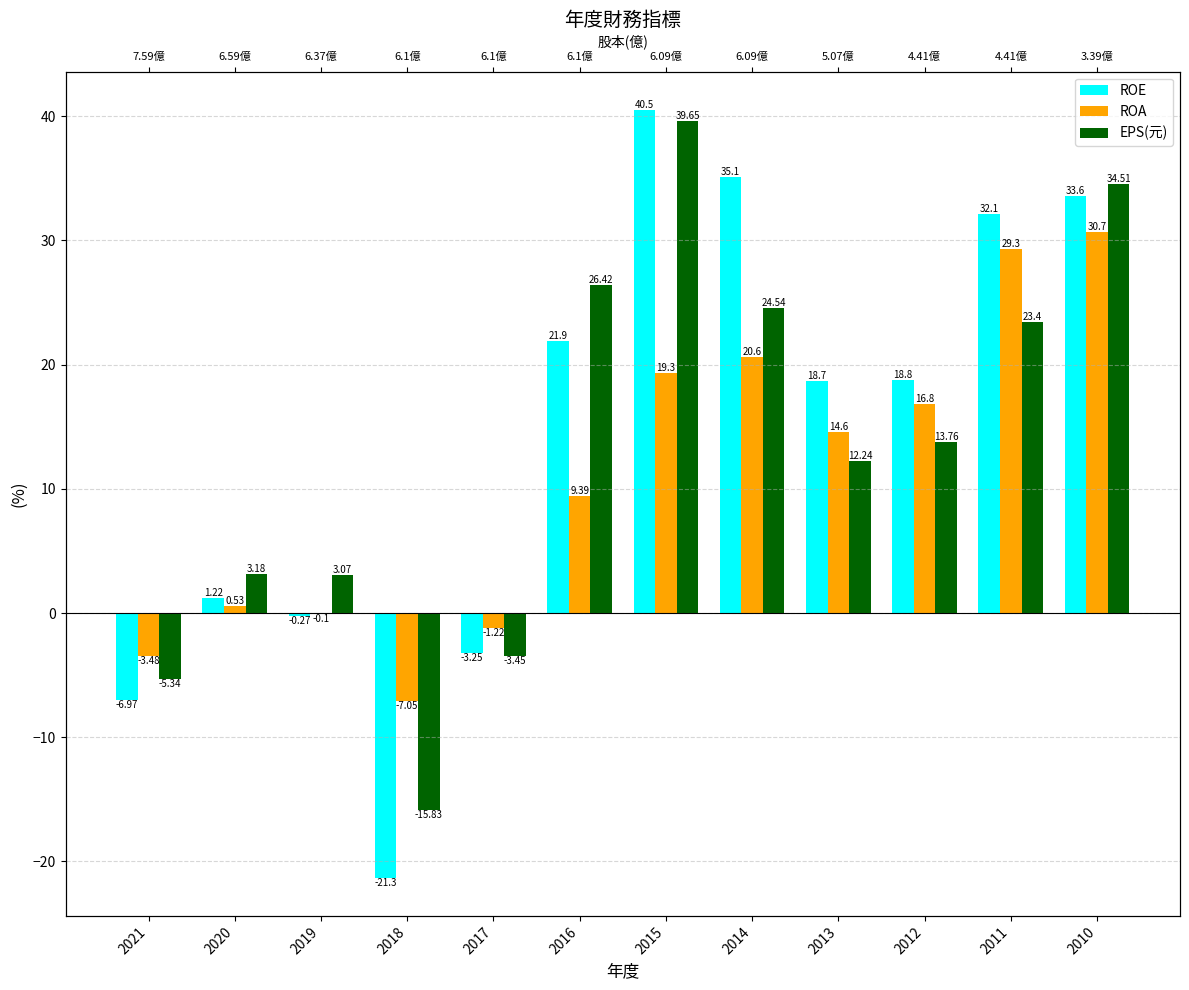

List the series in order of their overall mean, highest first.

ROE, EPS(元), ROA